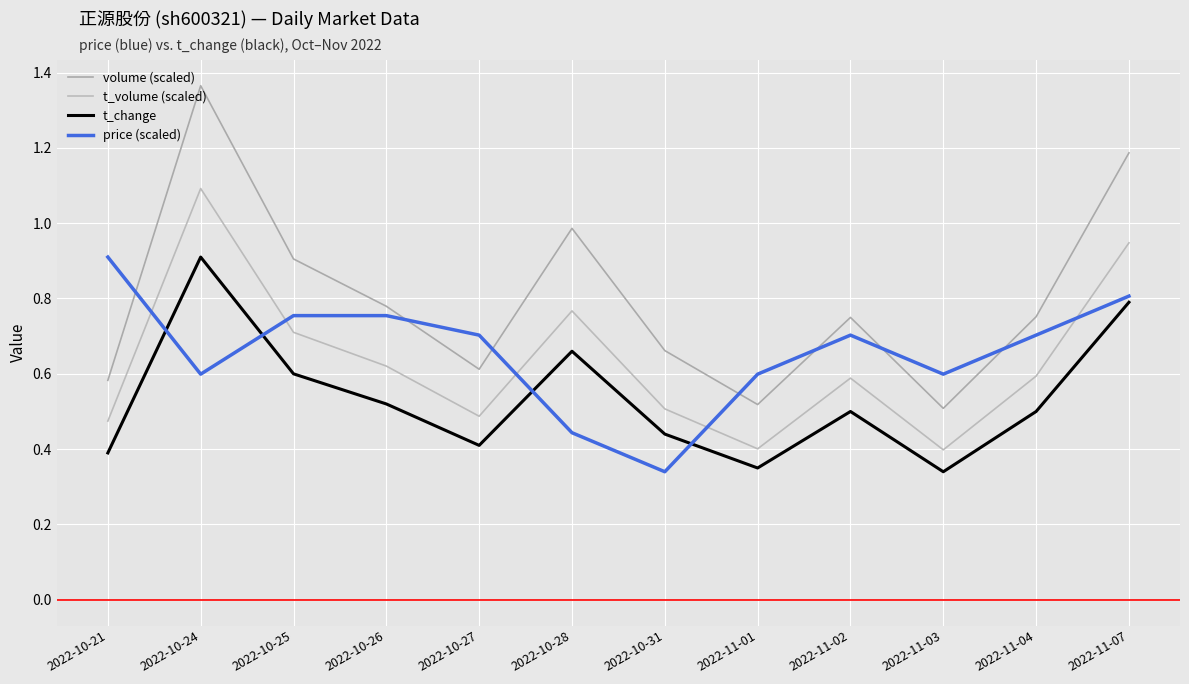

Which category has the lowest value in the t_volume (scaled) series?

2022-11-03